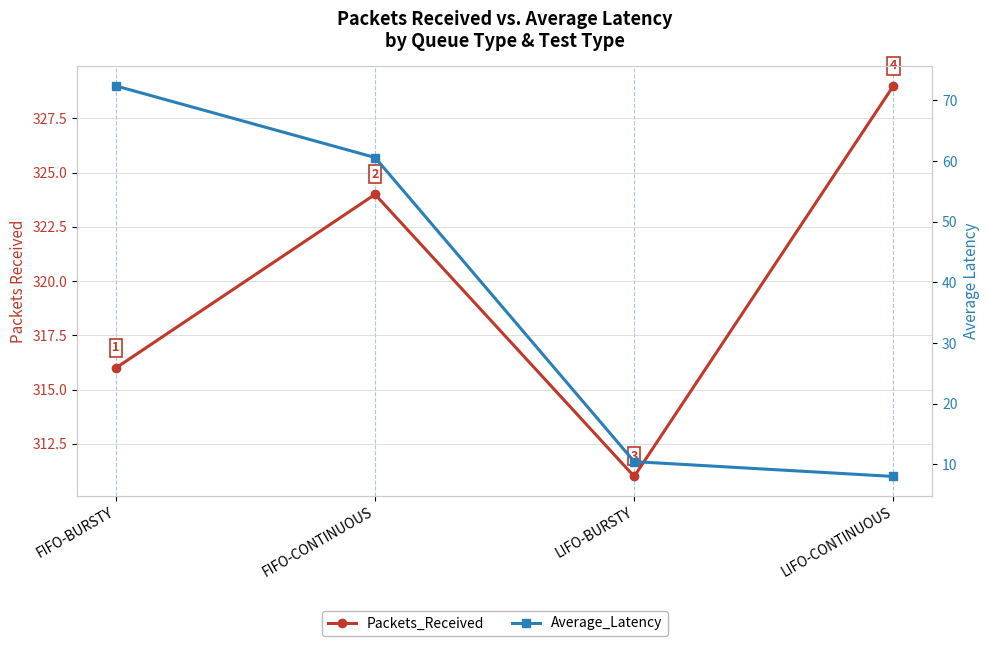

Is the value of Packets_Received at LIFO-CONTINUOUS greater than the value of Average_Latency at LIFO-BURSTY?

Yes